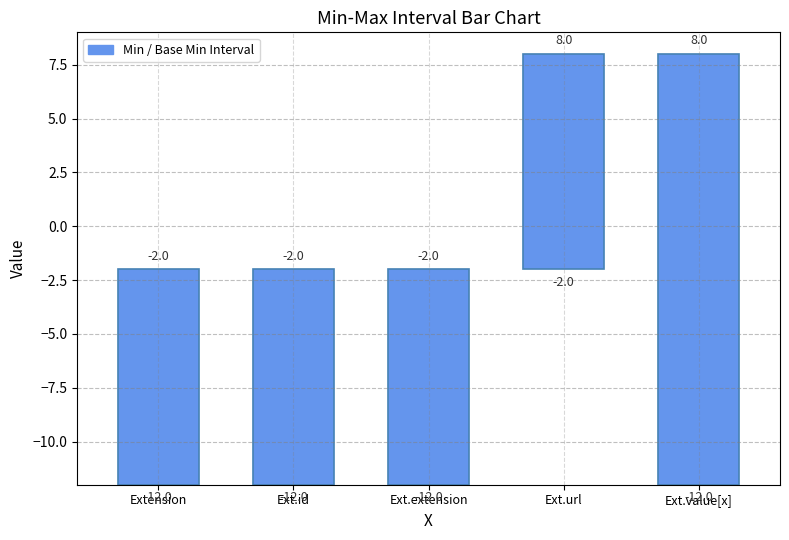

What is the difference between the values at Extension and Ext.value[x]?

10